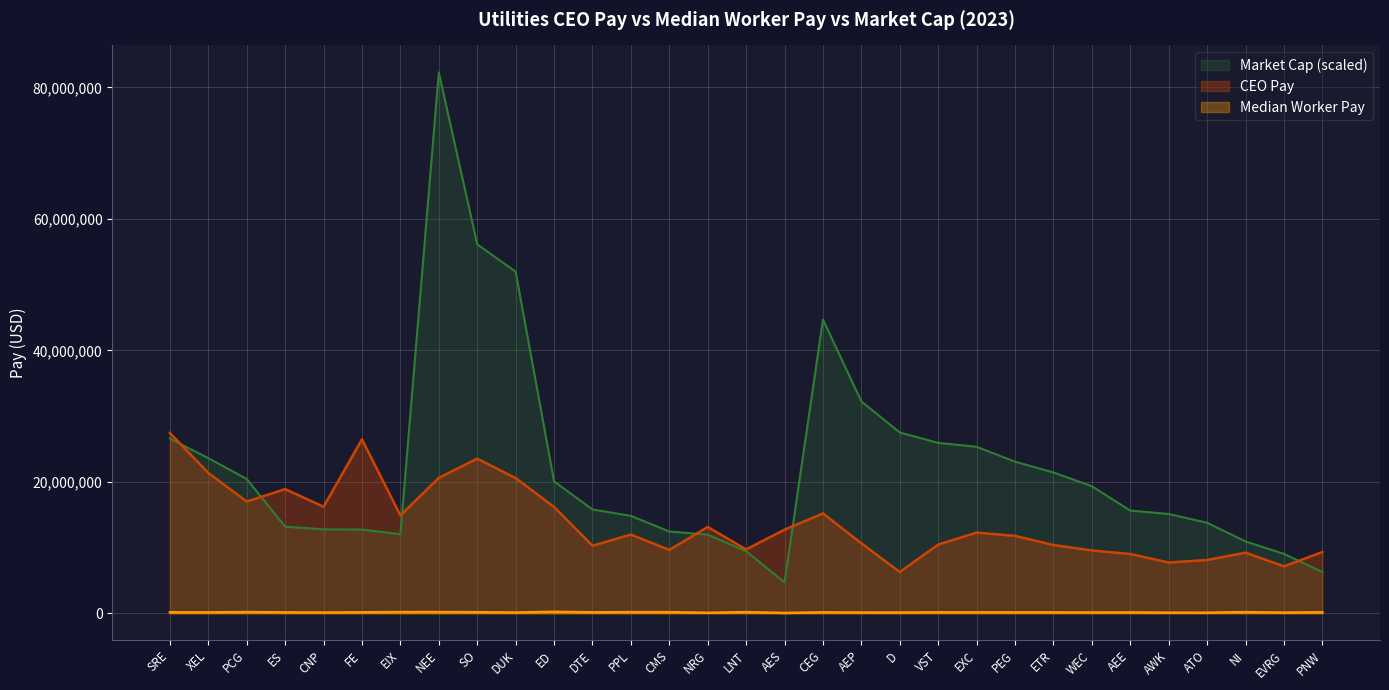

What are all the series names shown in the legend?

Market Cap (scaled), CEO Pay, Median Worker Pay